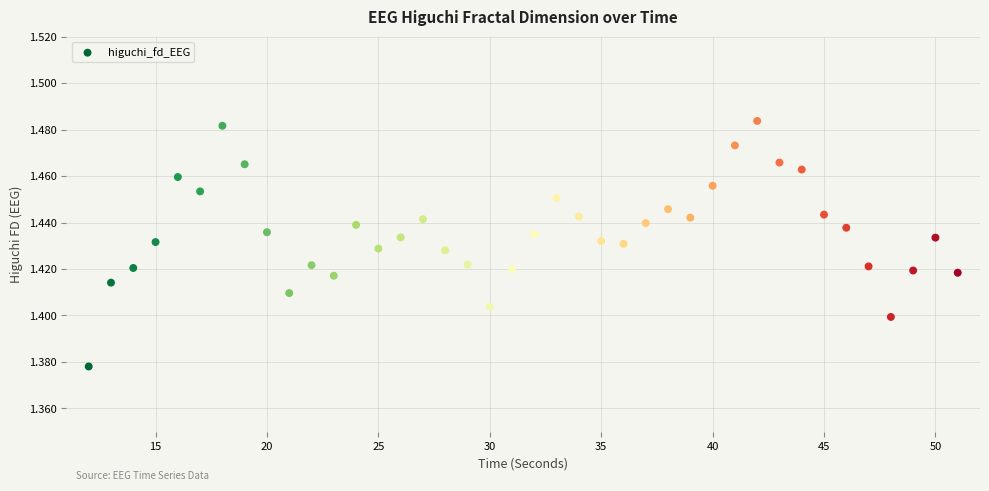

What is the range of X values (max minus min)?

39.0